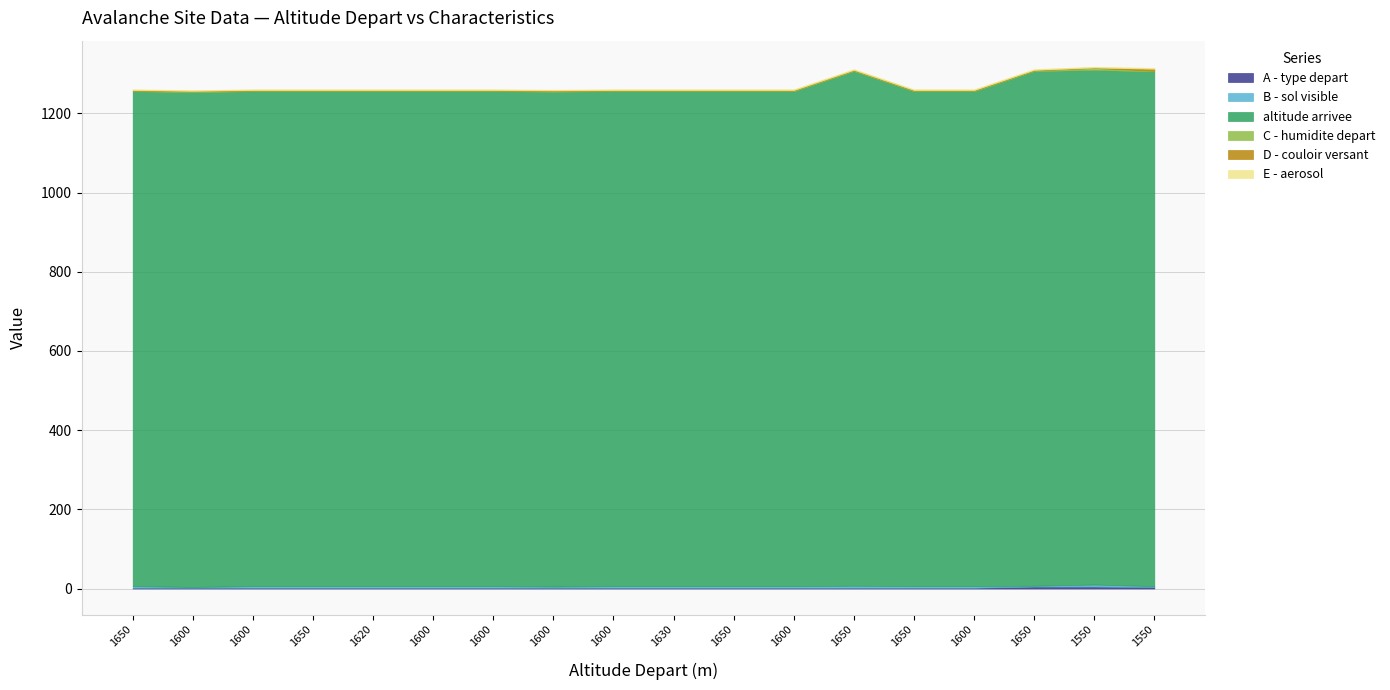

What is the label of the 13th point from the left?

1650